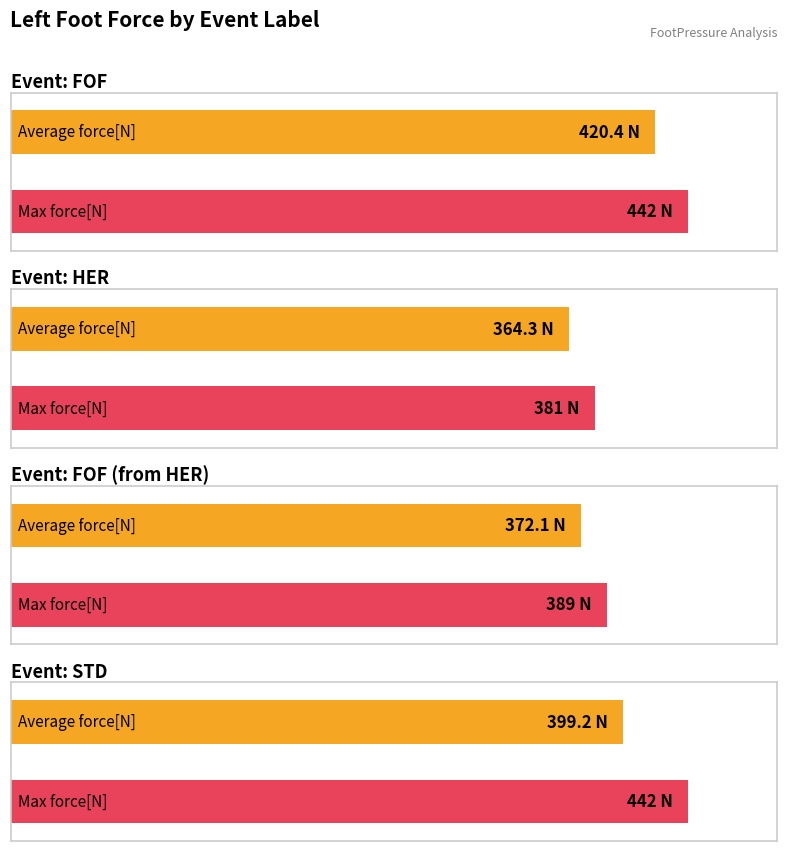

What is the greatest value displayed?

442.0